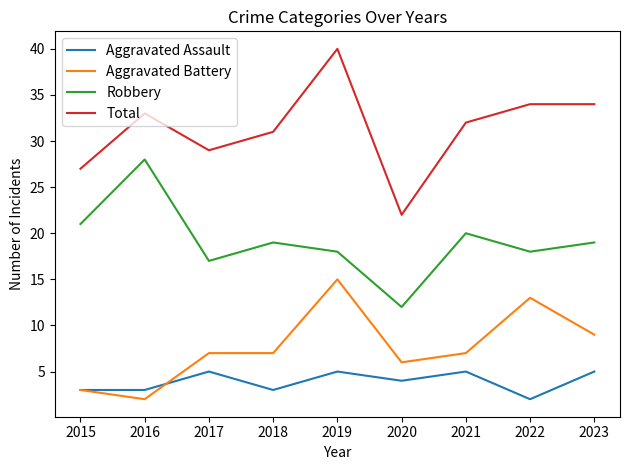

Which series has the largest range (max minus min)?

Total